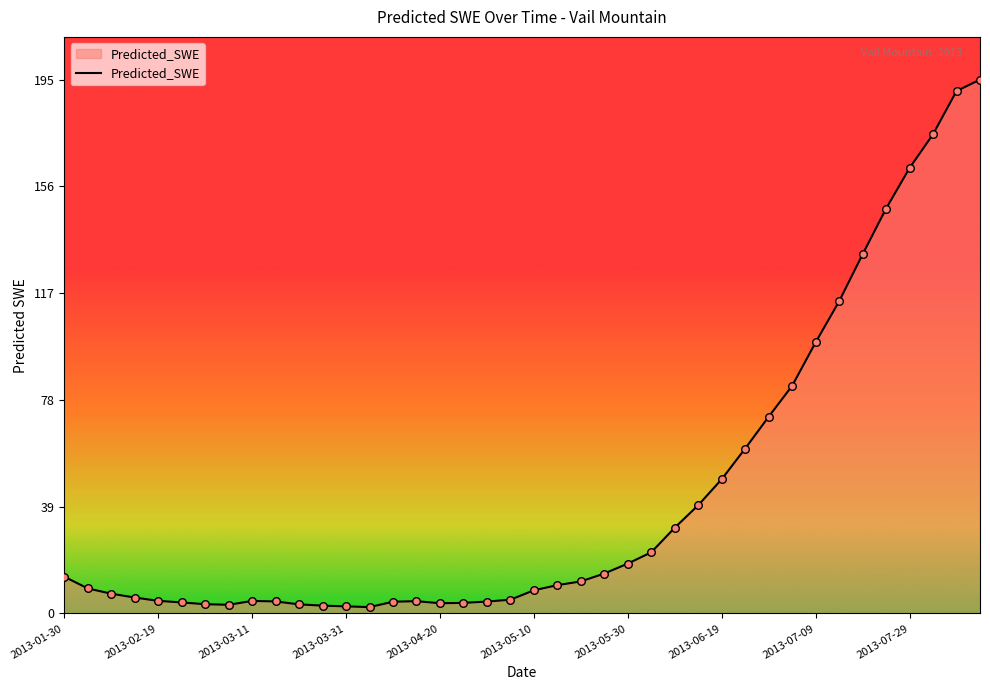

What is the difference between the maximum and minimum values?

192.4